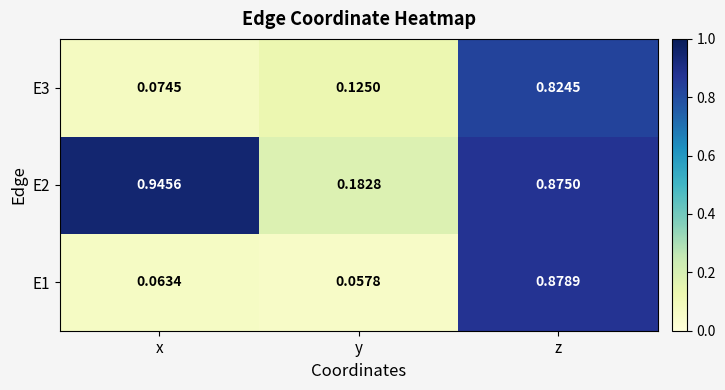

Which series has the largest total across all categories?

E2